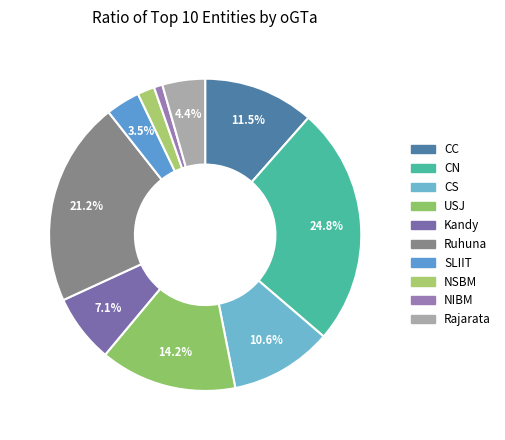

What is the change in value from CN to NIBM?

-27